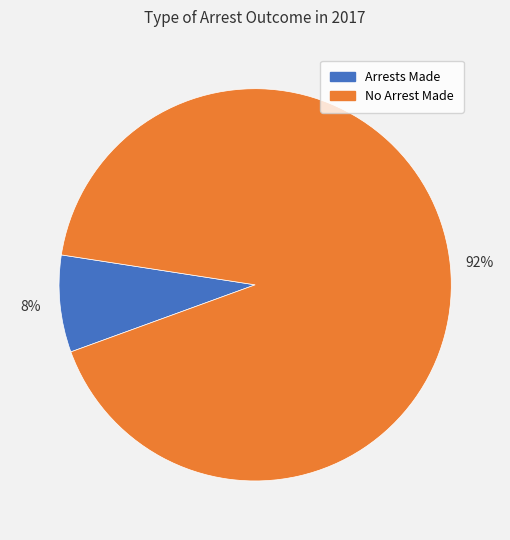

To the nearest percent, what is the average slice percentage?

50%